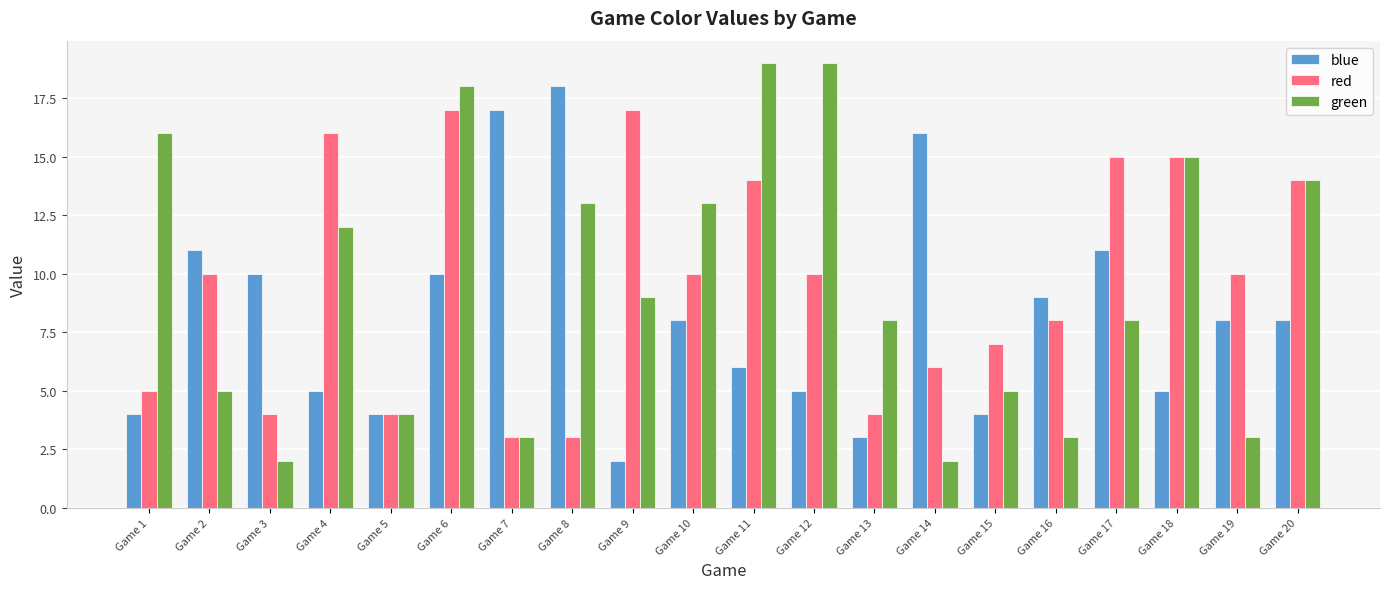

Reading left to right, list all the values displayed in this chart.

blue: Game 1=4	Game 2=11	Game 3=10	Game 4=5	Game 5=4	Game 6=10	Game 7=17	Game 8=18	Game 9=2	Game 10=8	Game 11=6	Game 12=5	Game 13=3	Game 14=16	Game 15=4	Game 16=9	Game 17=11	Game 18=5	Game 19=8	Game 20=8
red: Game 1=5	Game 2=10	Game 3=4	Game 4=16	Game 5=4	Game 6=17	Game 7=3	Game 8=3	Game 9=17	Game 10=10	Game 11=14	Game 12=10	Game 13=4	Game 14=6	Game 15=7	Game 16=8	Game 17=15	Game 18=15	Game 19=10	Game 20=14
green: Game 1=16	Game 2=5	Game 3=2	Game 4=12	Game 5=4	Game 6=18	Game 7=3	Game 8=13	Game 9=9	Game 10=13	Game 11=19	Game 12=19	Game 13=8	Game 14=2	Game 15=5	Game 16=3	Game 17=8	Game 18=15	Game 19=3	Game 20=14